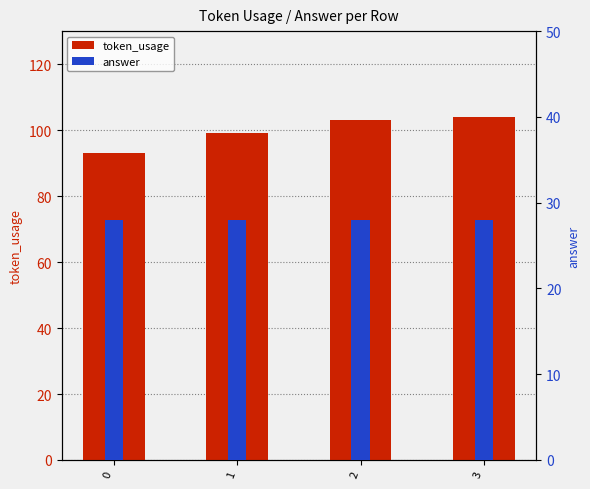

What is the minimum value for answer?

28